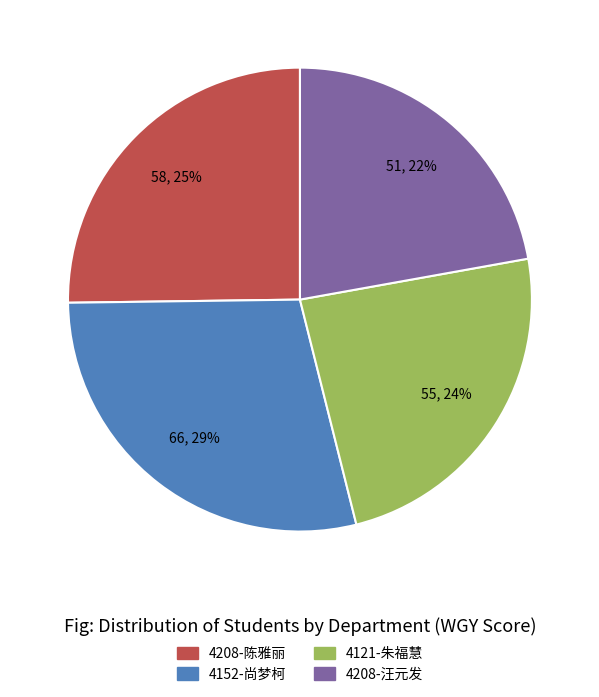

Which slice is the largest?

4152-尚梦柯